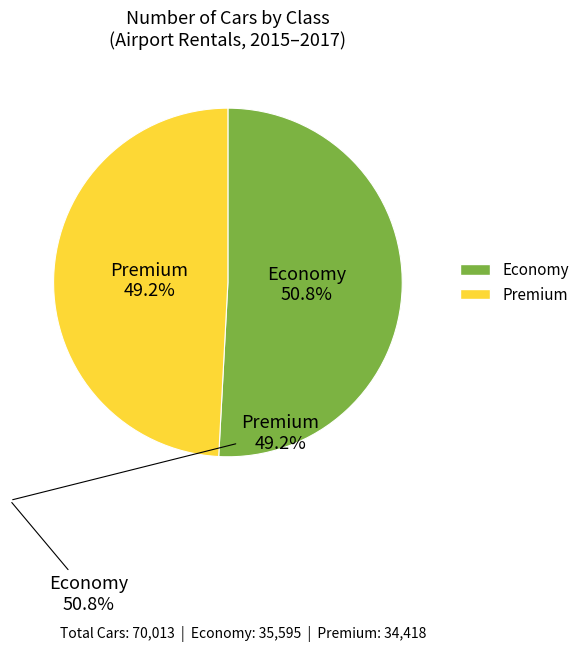

Does any single category account for the majority?

Yes